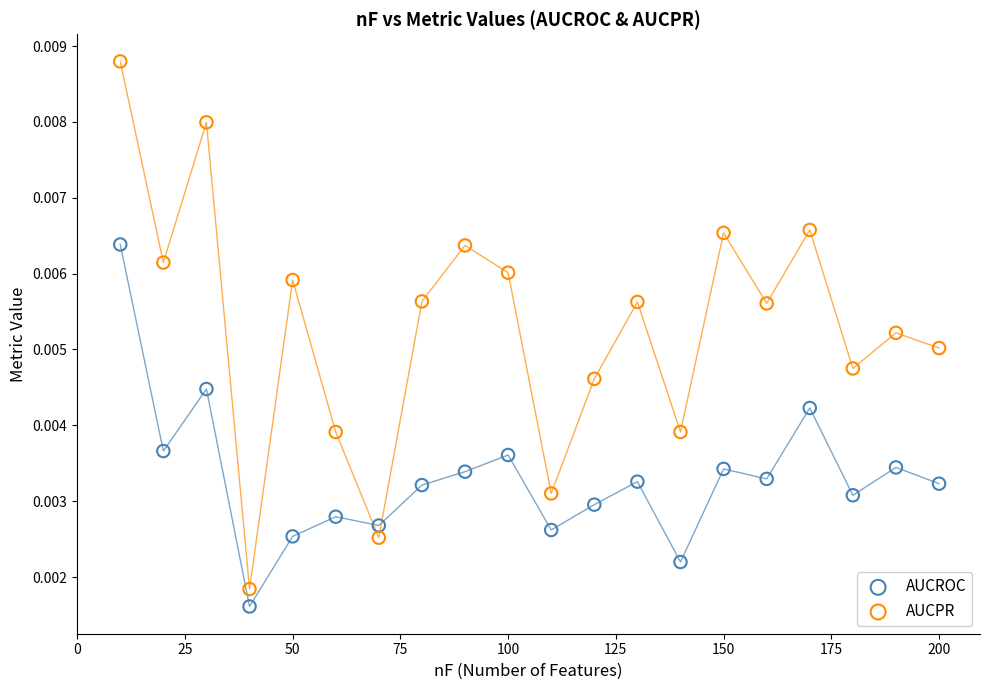

Across all data points, what is the range of X values (max minus min)?

190.0